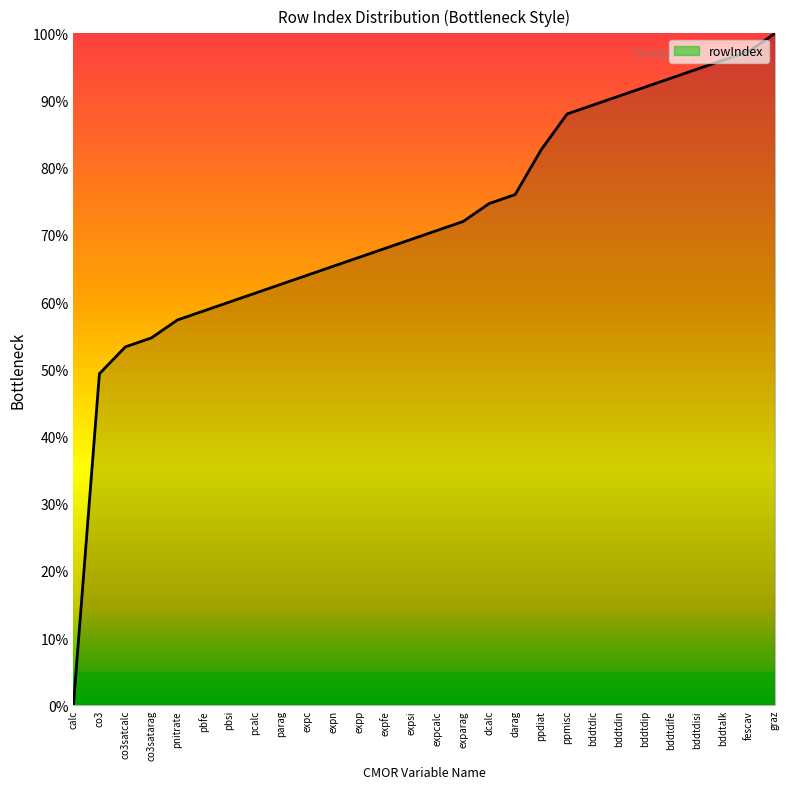

How many lines are shown in the chart?

1